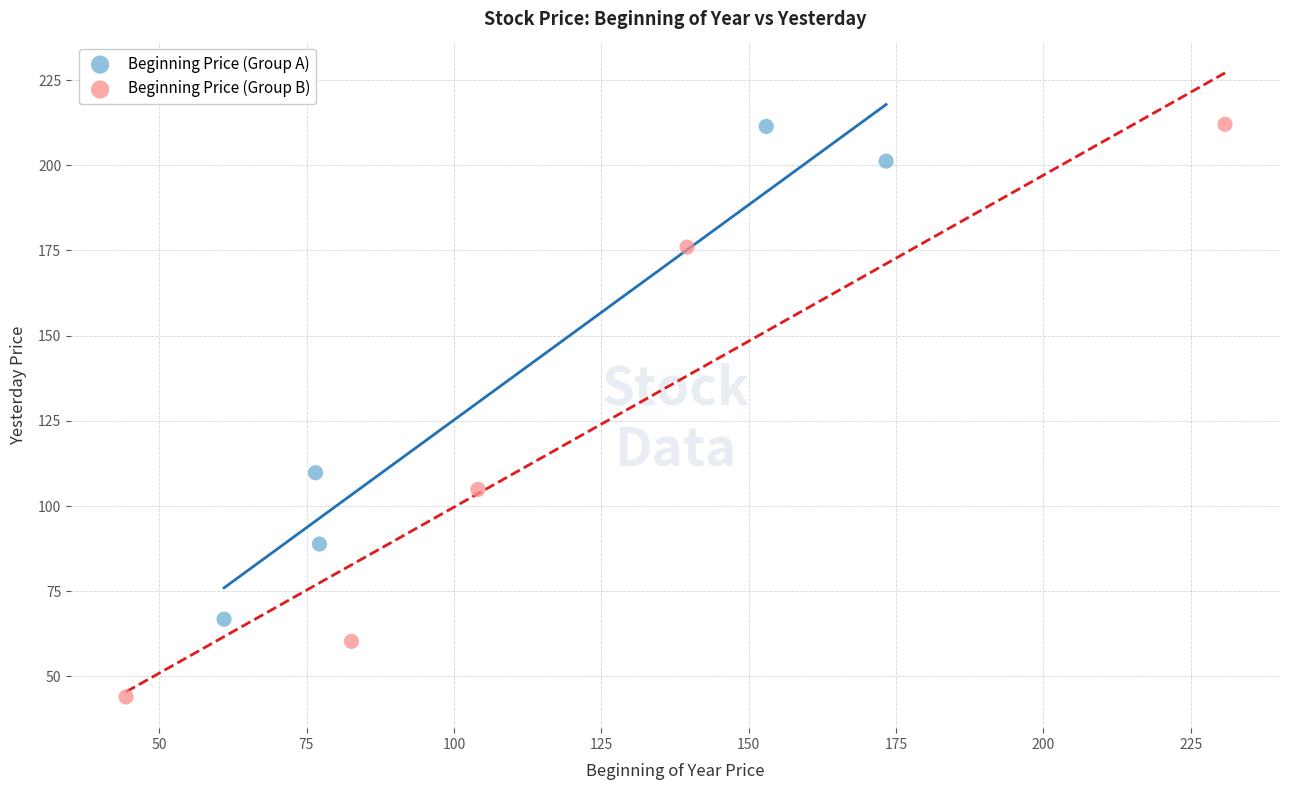

Which series has the largest Y range (max minus min)?

Beginning Price (Group B)